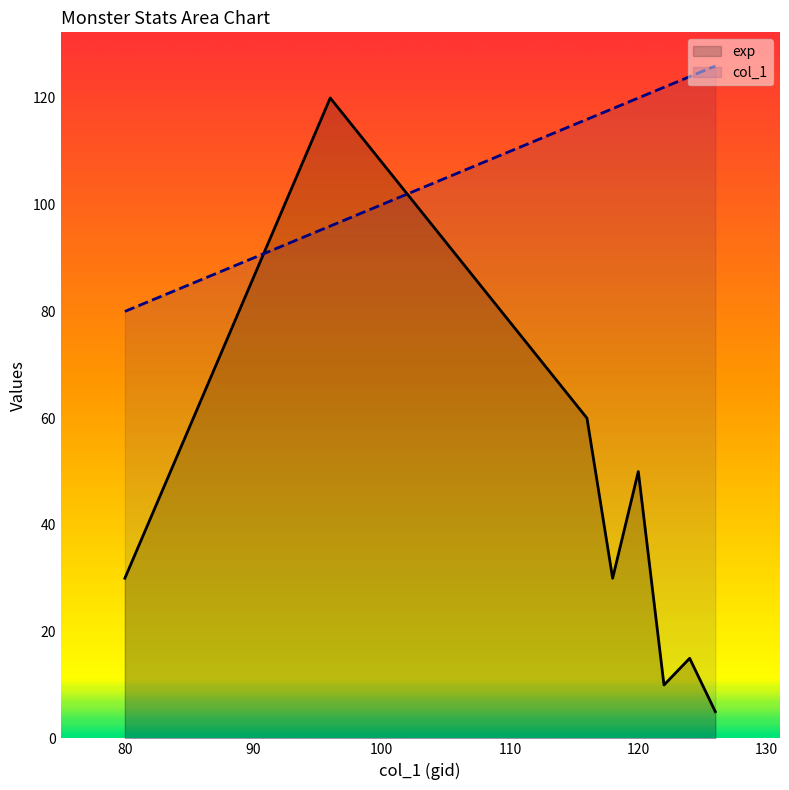

What are all the series names shown in the legend?

exp, col_1